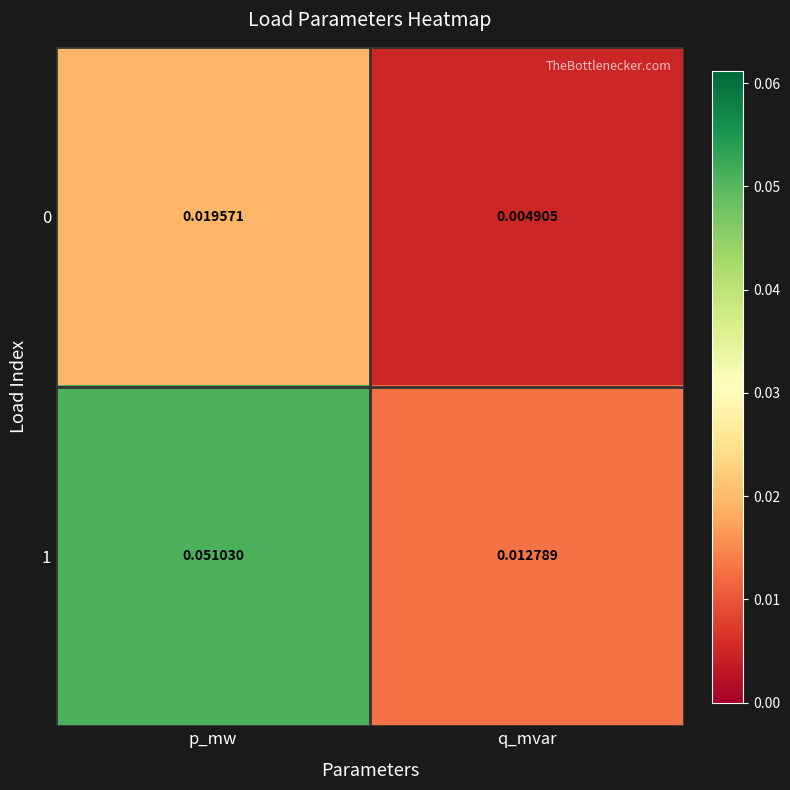

Where is 1 nearest to the value 0?

q_mvar